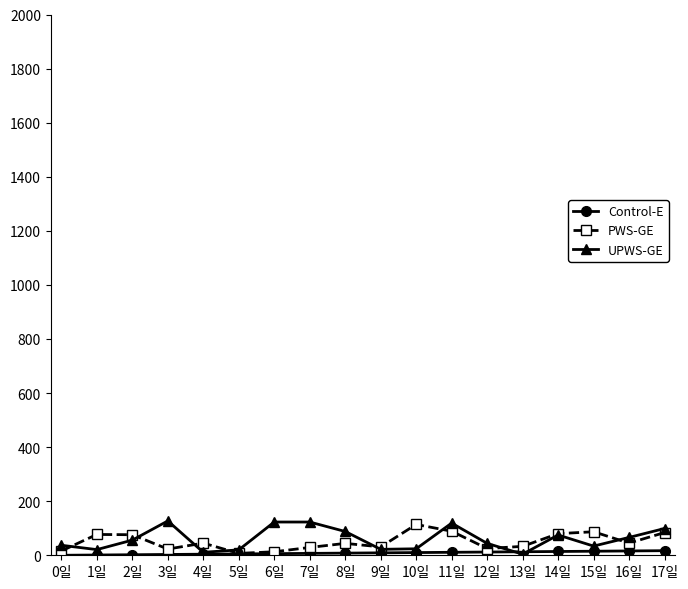

Count the number of categories in the chart.

18